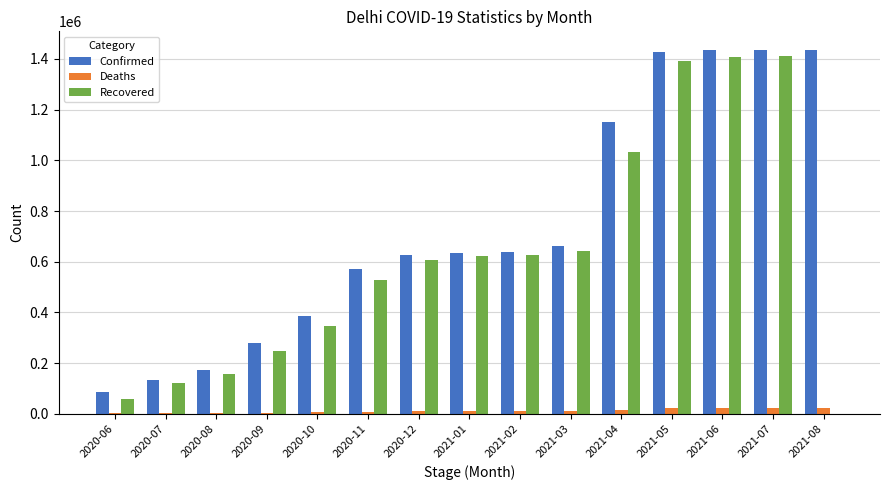

The value of Confirmed at 2021-01 is 1129010. True or false?

False